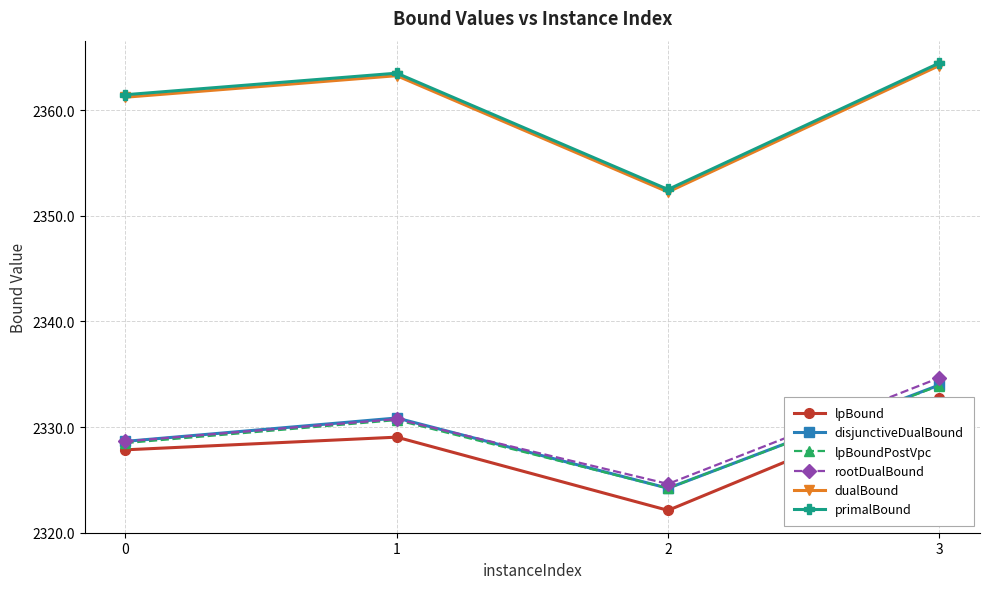

Which series has the largest total across all categories?

primalBound